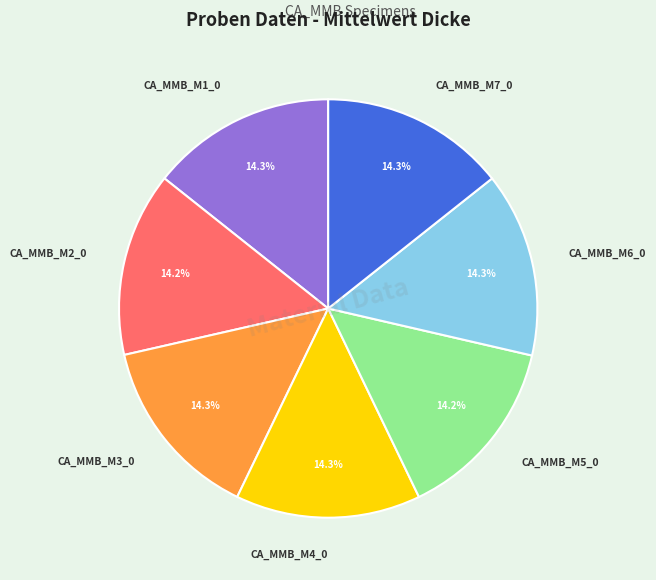

What percentage do CA_MMB_M4_0 and CA_MMB_M3_0 together represent?

28.6%